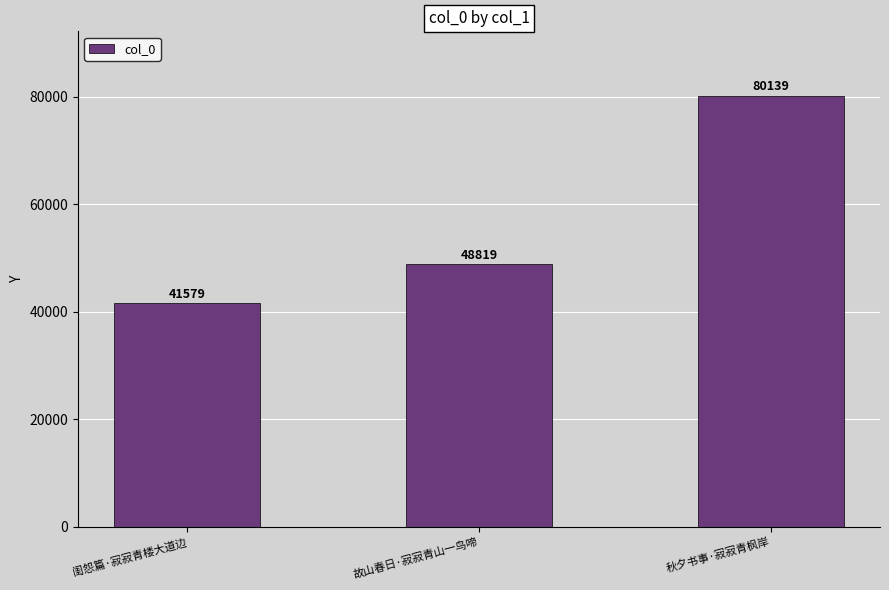

The value at 秋夕书事·寂寂青枫岸 is 136677. True or false?

False